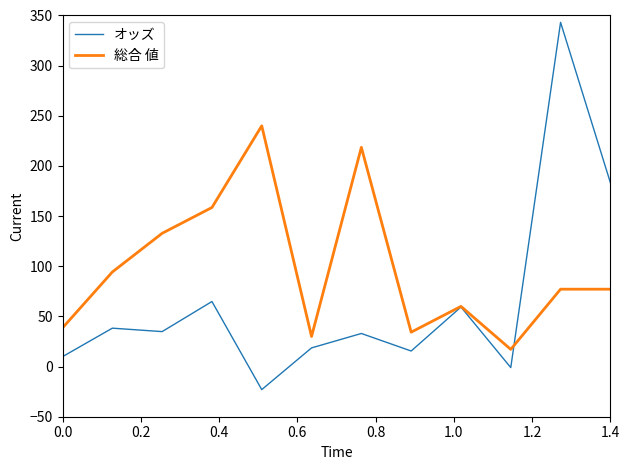

How many lines are shown in the chart?

2